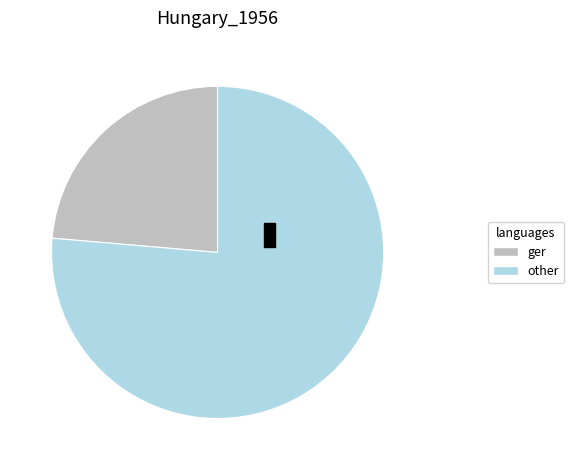

Is there any slice that represents more than half of the pie?

Yes